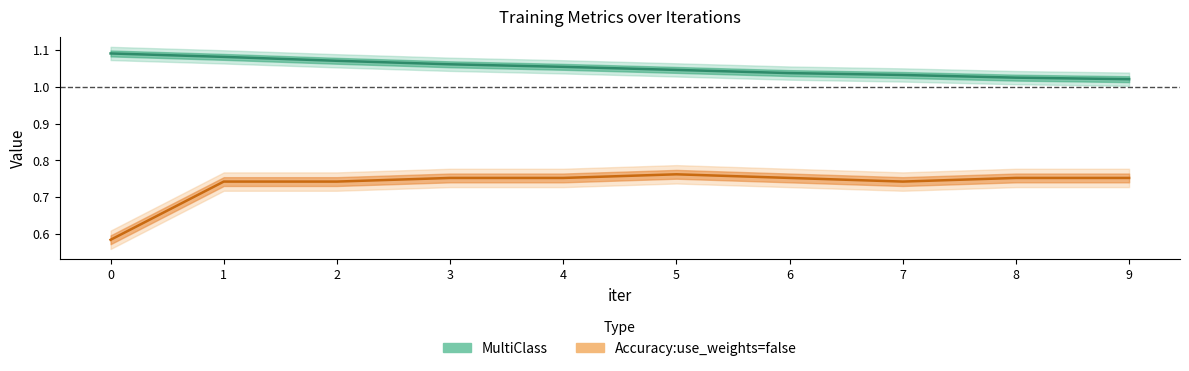

The value of Accuracy:use_weights=false at 5 is 0.8. True or false?

True